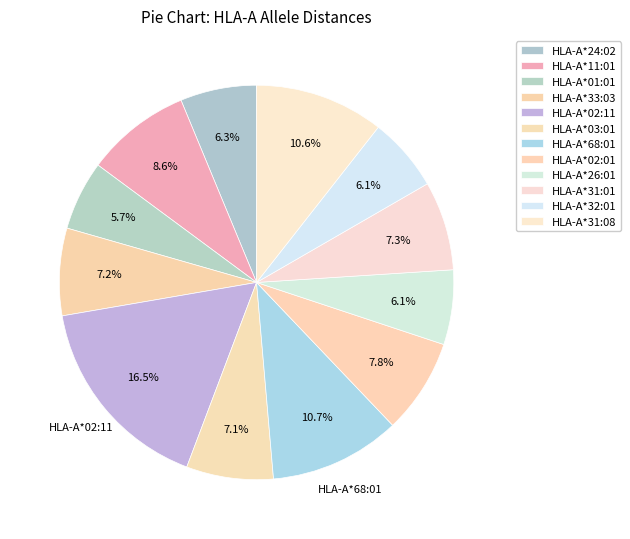

How many segments does this pie chart have?

12